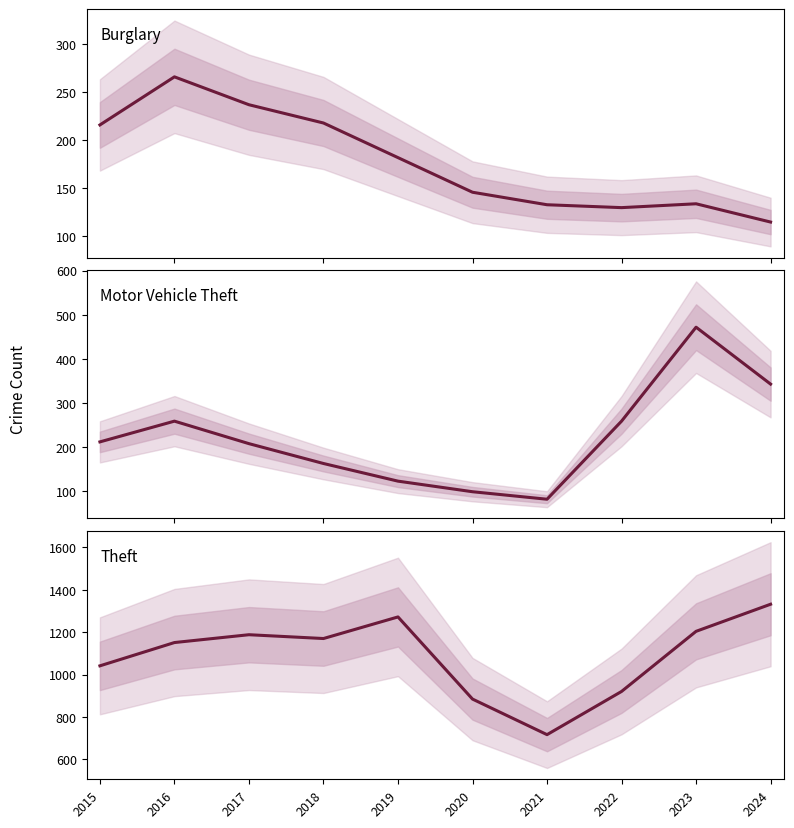

How many times do Motor Vehicle Theft and Burglary cross each other?

1